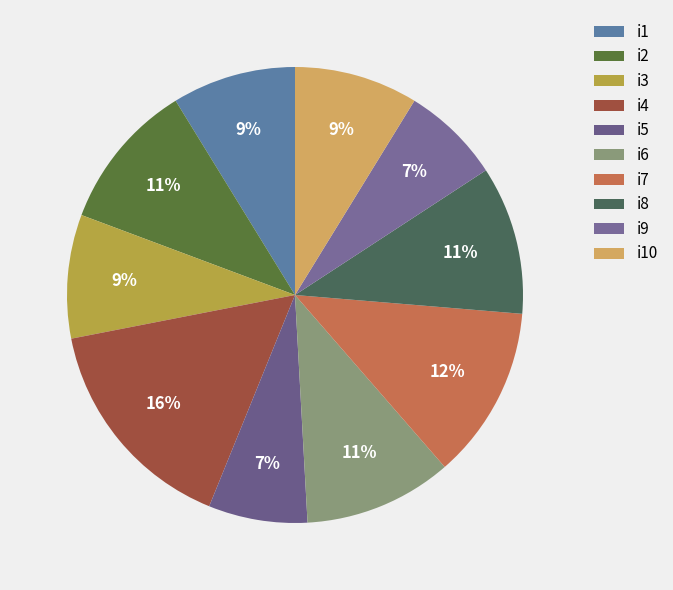

To the nearest percent, what portion does i2 represent?

11%